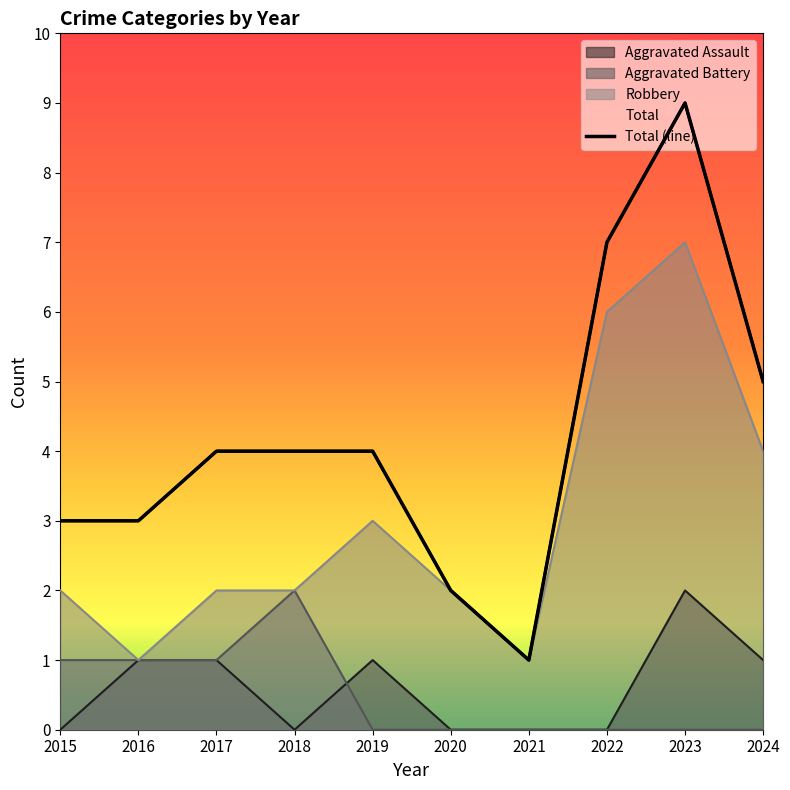

True or false: the data shows 3 at 2015.

True